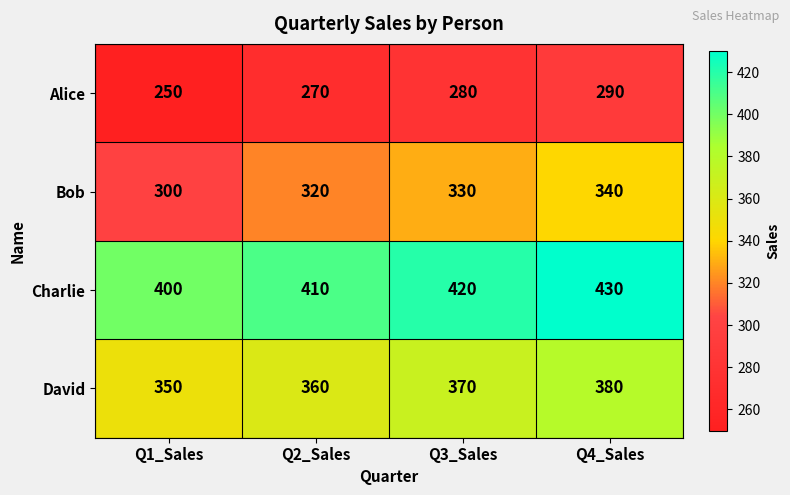

What is the difference between the Bob values at Q4_Sales and Q3_Sales?

10